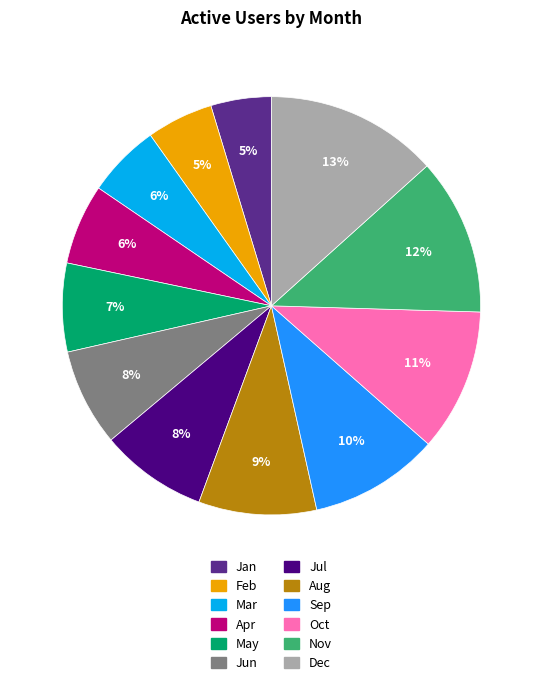

To the nearest percent, what portion does Jul represent?

8%